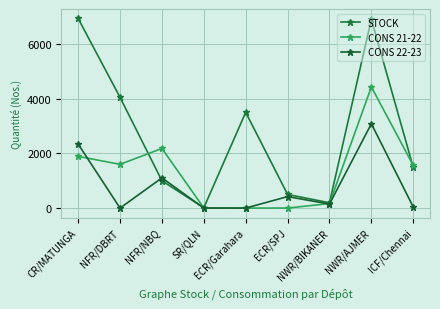

Is the value of STOCK at NWR/AJMER greater than the value of CONS 22-23 at NWR/BIKANER?

Yes